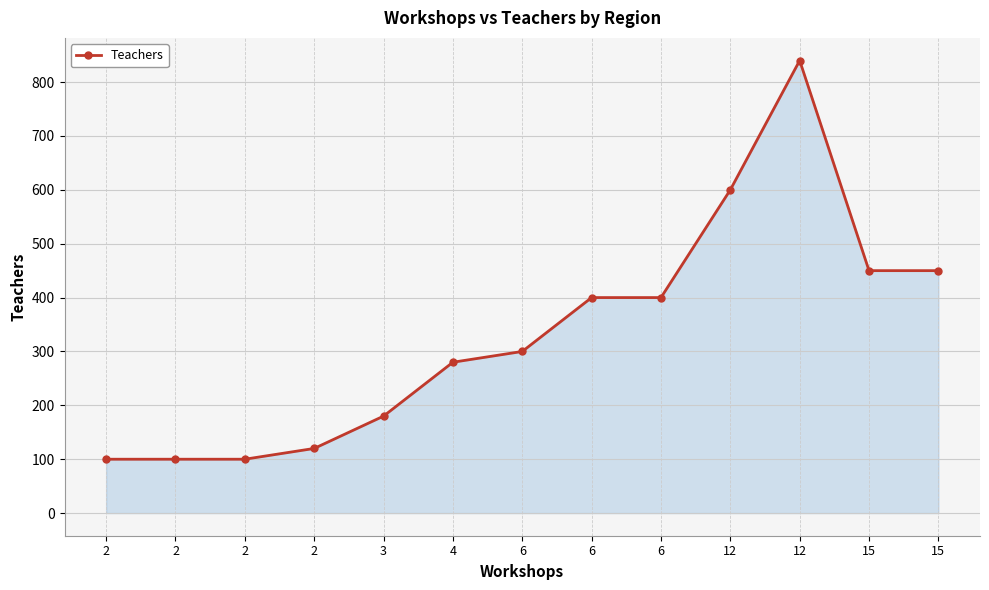

Does the chart have visible grid lines?

Yes